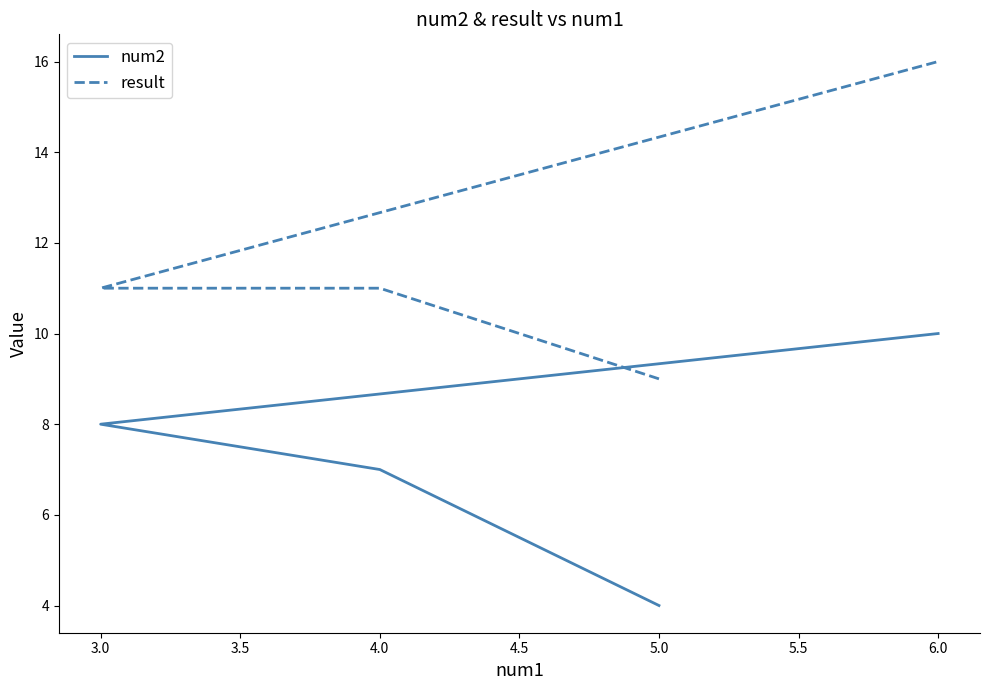

Which series has the largest total across all categories?

result